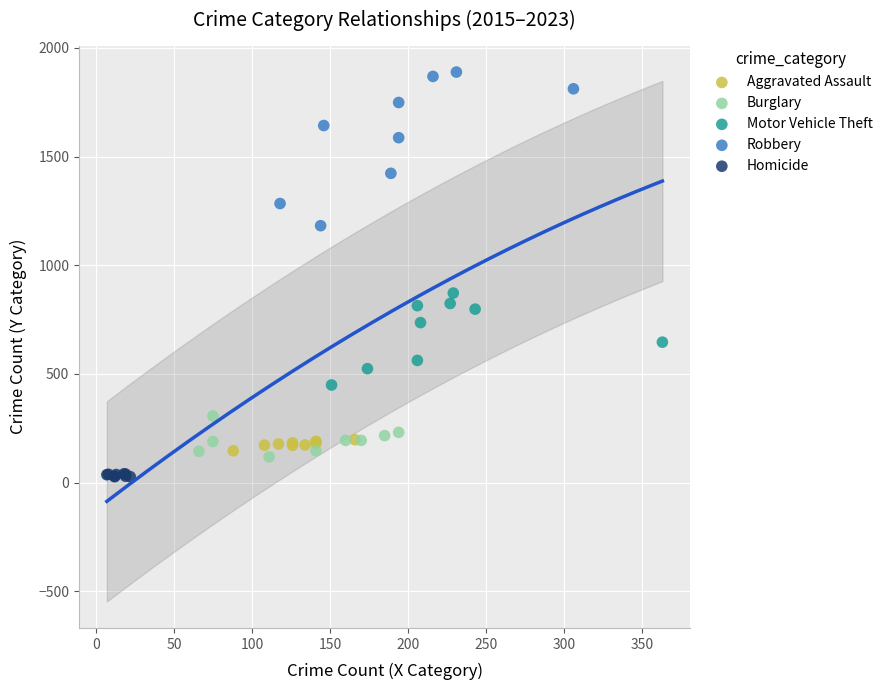

Which series reaches the maximum Y coordinate?

Robbery